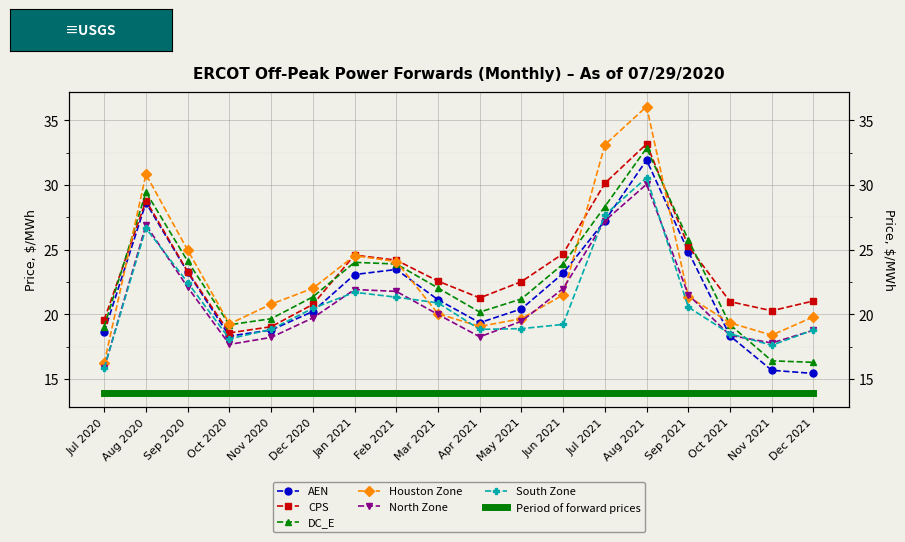

How many interior local peaks does the South Zone series have?

3